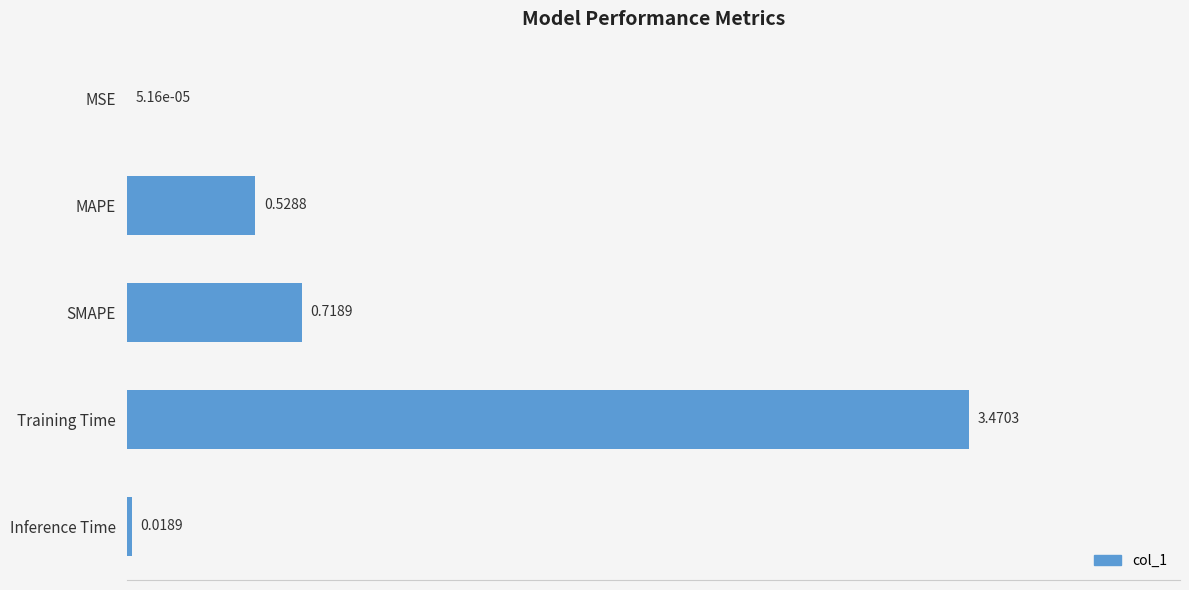

Which category has the highest value across all series?

Training Time